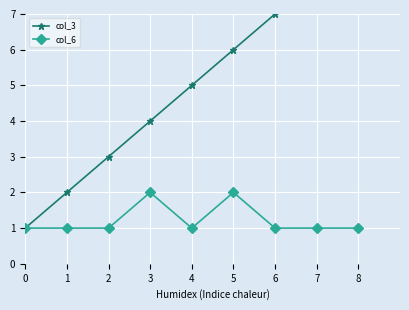

What is the difference between the maximum and minimum values in the col_6 series?

1